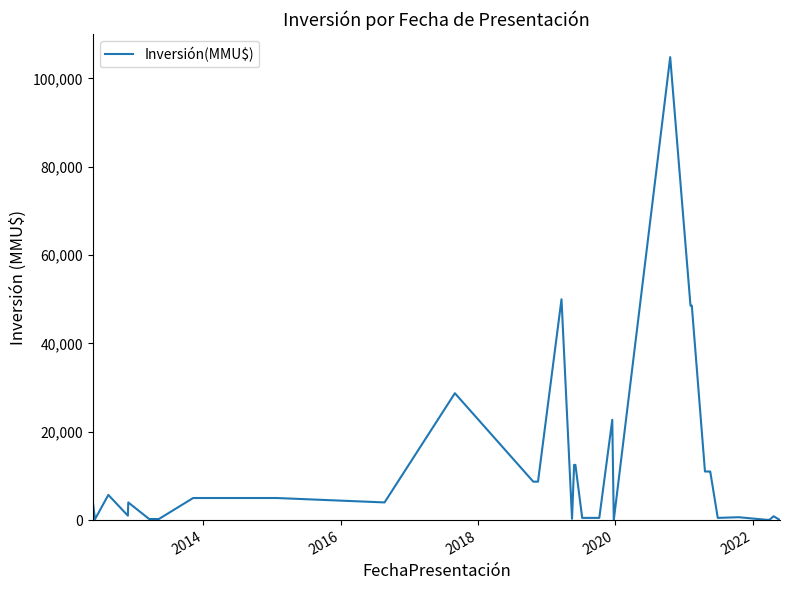

What is the greatest value displayed?

104810